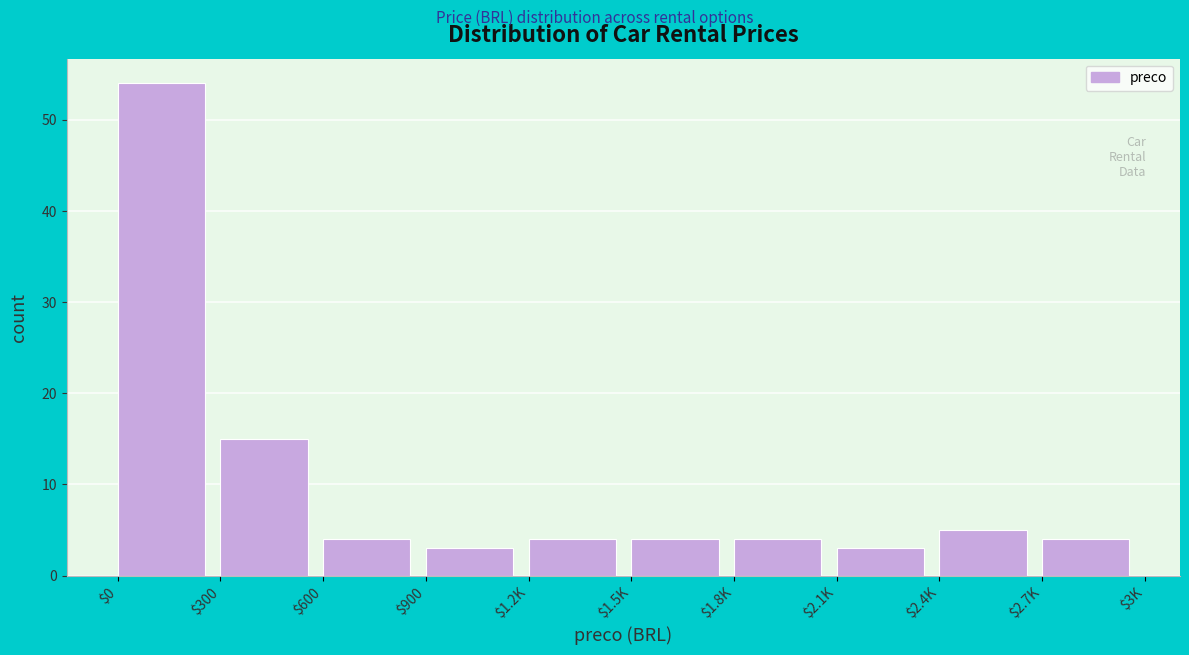

Reading right to left, what are all the values shown in this chart?

4	5	3	4	4	4	3	4	15	54